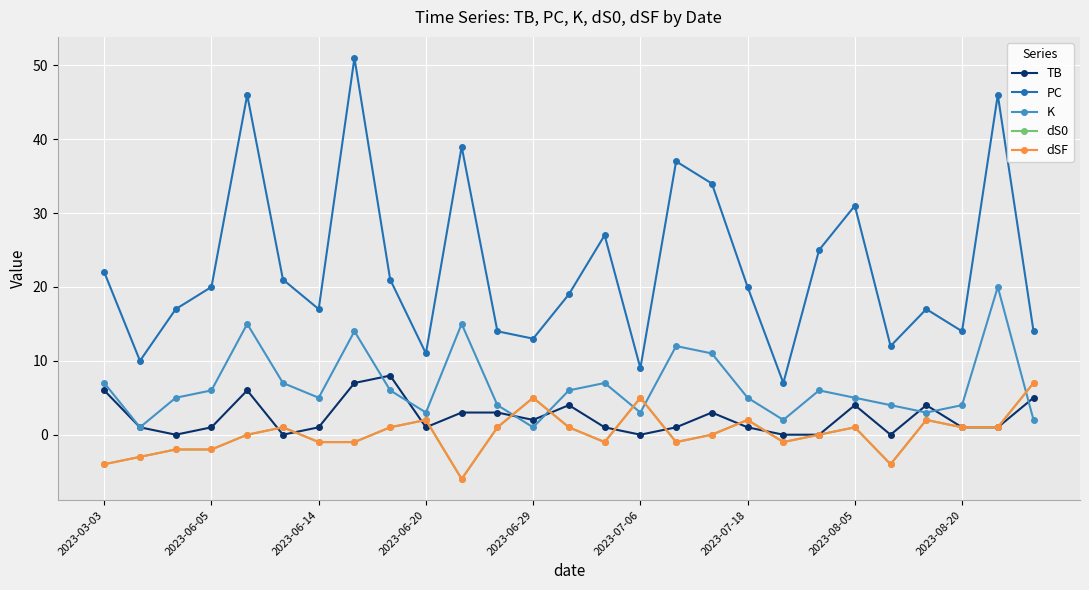

Is this an area chart (filled region under the line)?

No